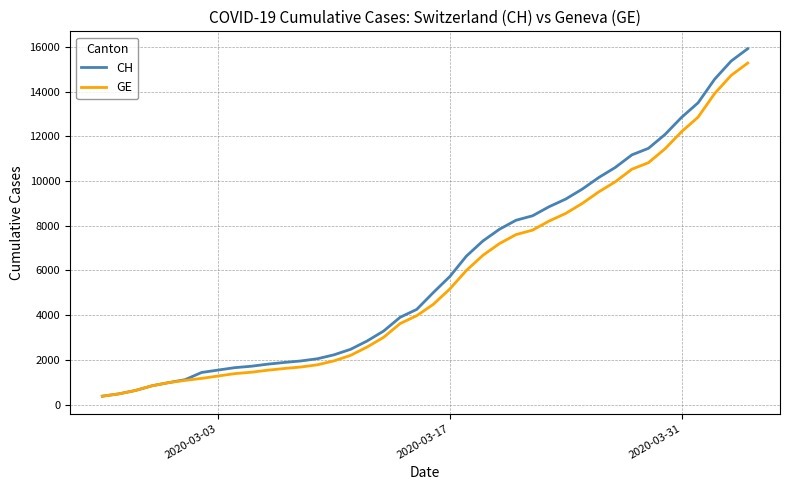

List the series in order of their overall mean, lowest first.

GE, CH